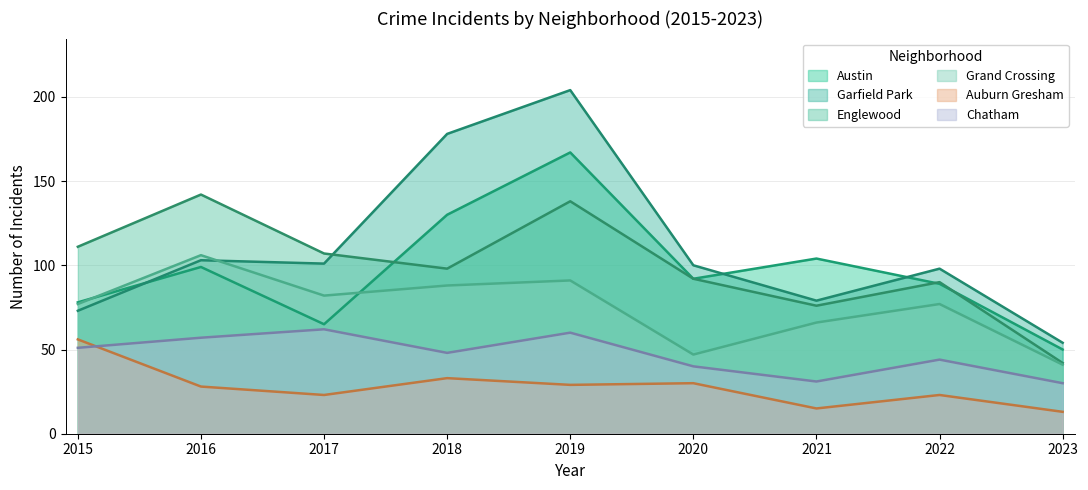

How many data points does each series have?

9